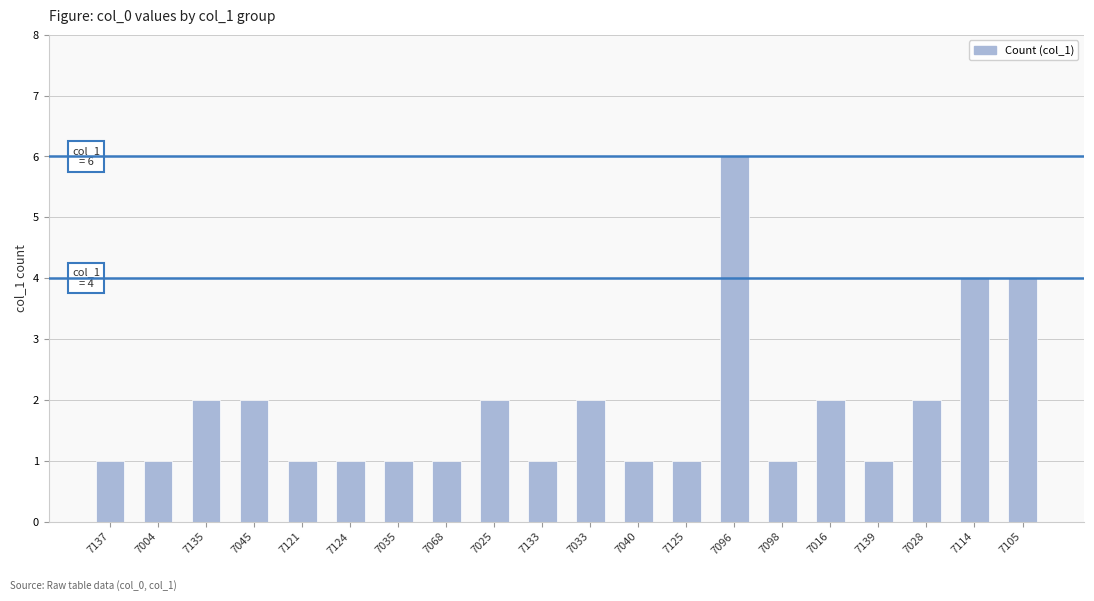

Between 7105 and 7139, which is larger?

7105